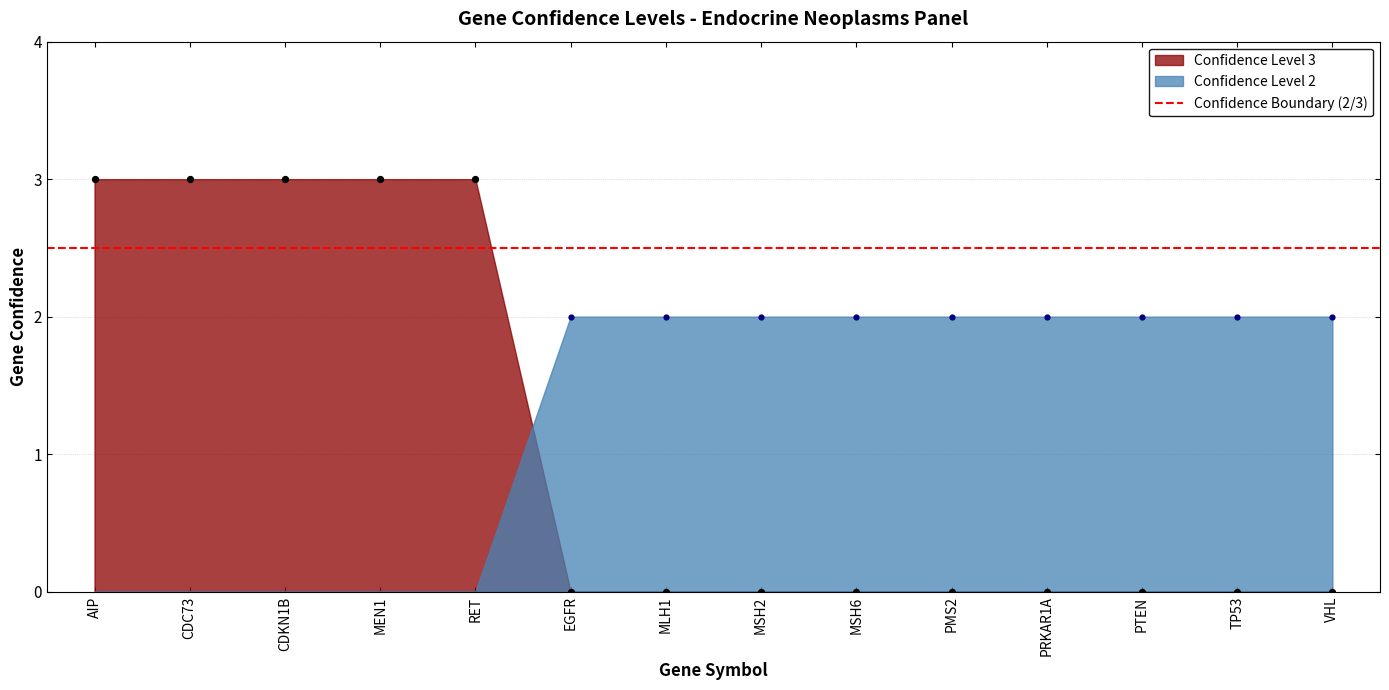

What is the change in value from CDKN1B to MSH6?

-3